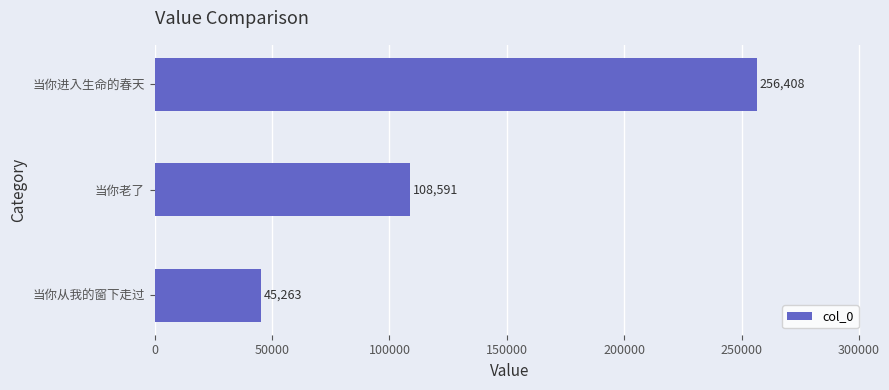

How many series are shown in this chart?

1